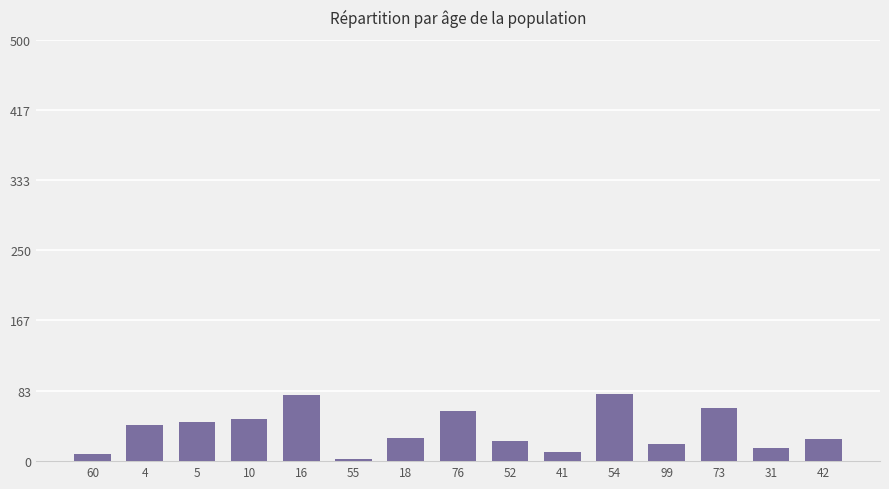

What is the label of the 8th bar from the right?

76